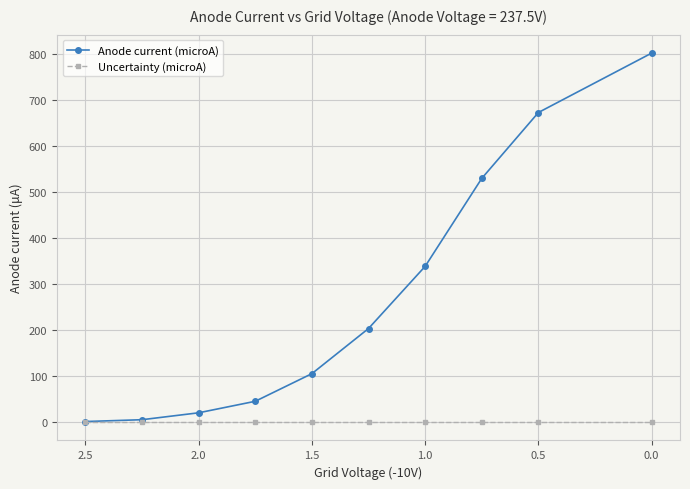

The value of Uncertainty (microA) at 0.0 is 2. True or false?

False